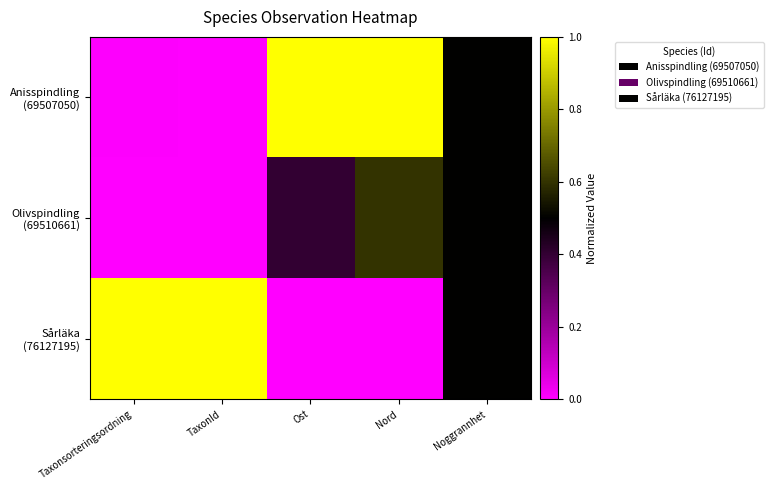

What is the total value across all series at Taxonsorteringsordning?

1.0